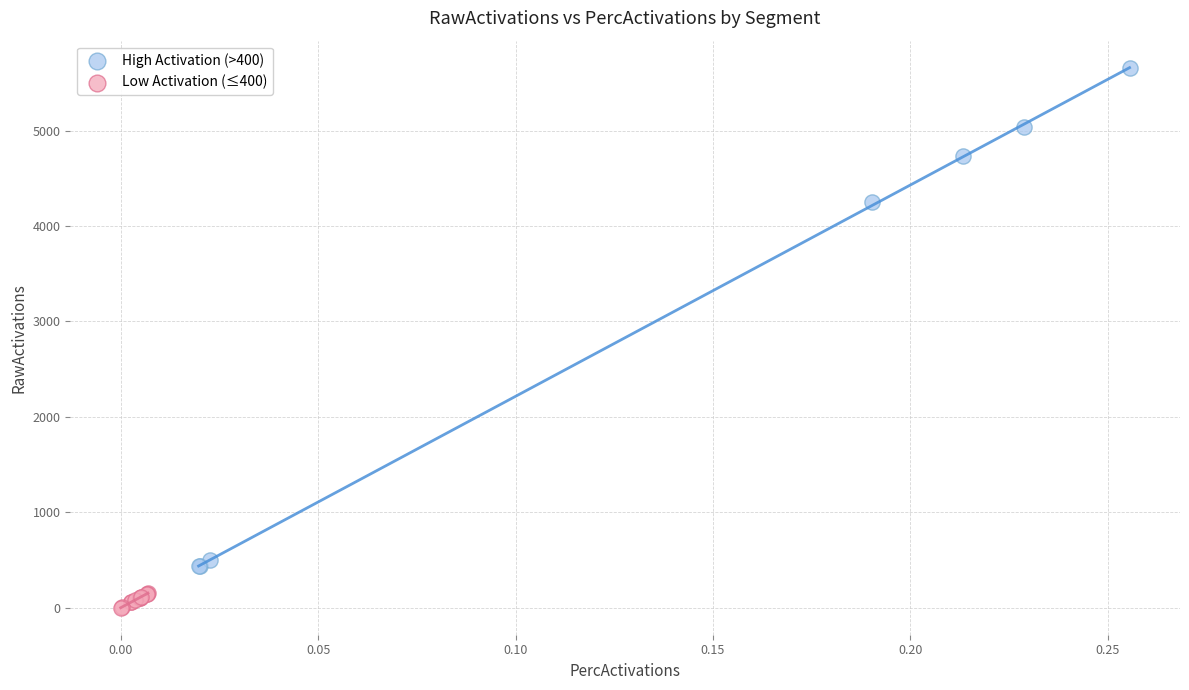

Which series contains the lowest Y value?

Low Activation (≤400)